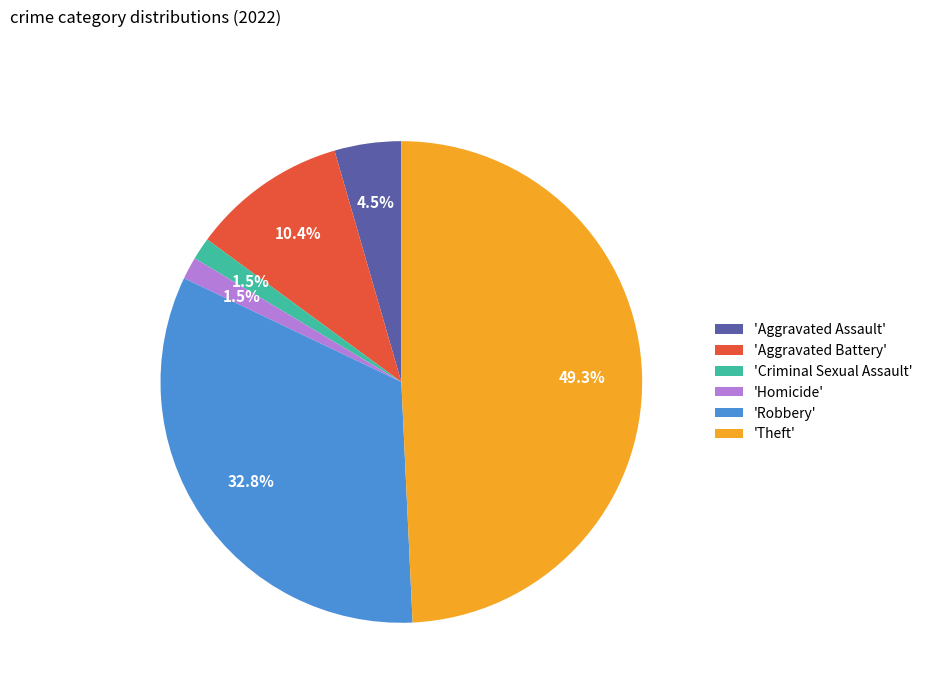

Which category has the biggest portion of the pie?

'Theft'